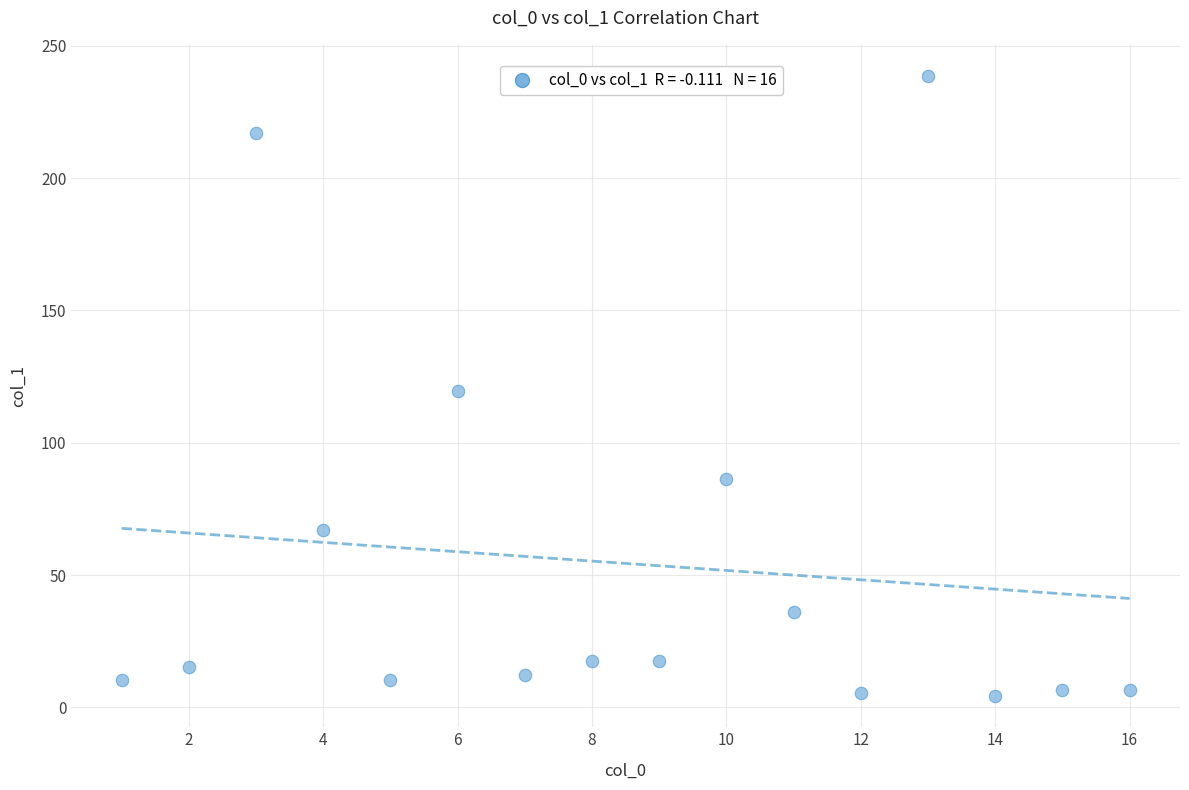

What is the range of X values (max minus min)?

15.0